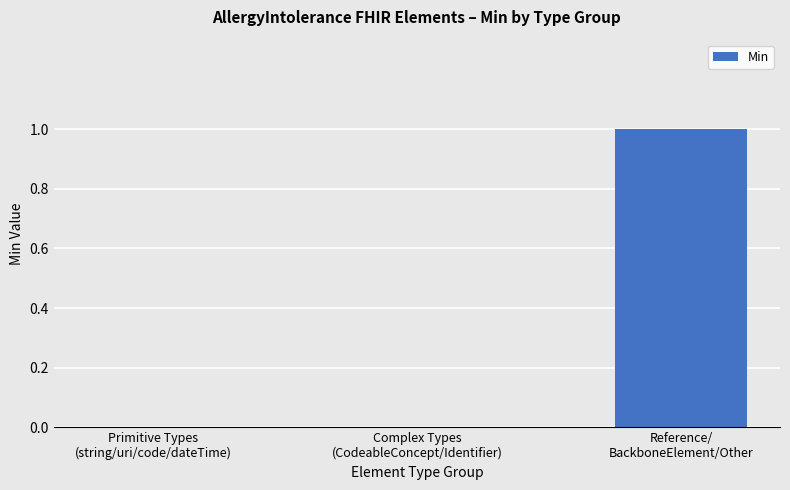

What is the change in value from Complex Types
(CodeableConcept/Identifier) to Reference/
BackboneElement/Other?

+1